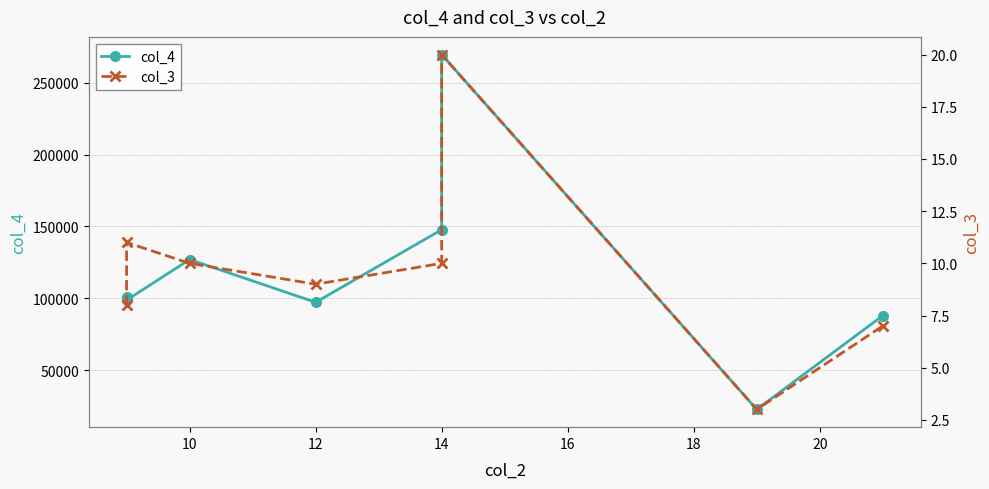

What is the value of the col_4 point at the 3rd from the left?

127000